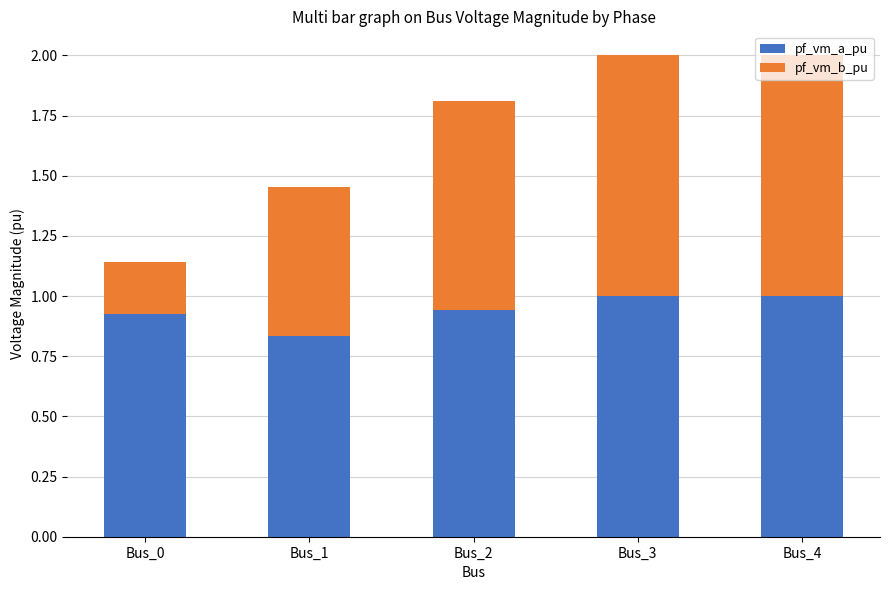

What is the total value across all series at Bus_0?

1.1